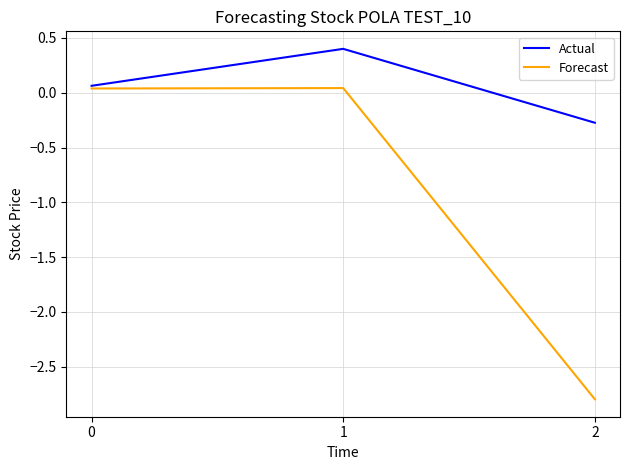

What is the difference between the Actual values at 1 and 2?

0.7